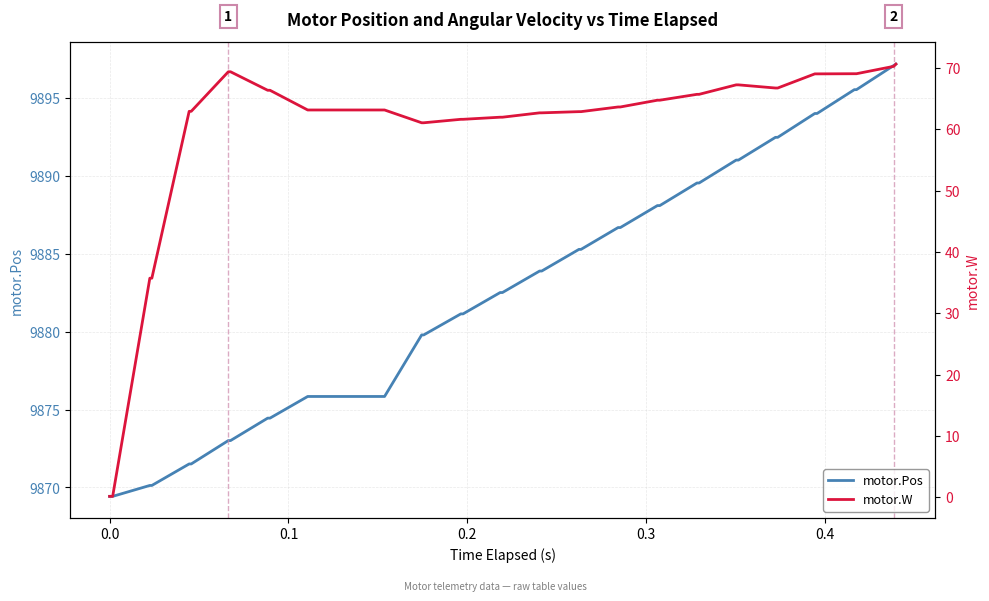

What is the difference between the second highest and minimum values in the motor.Pos series?

27.6